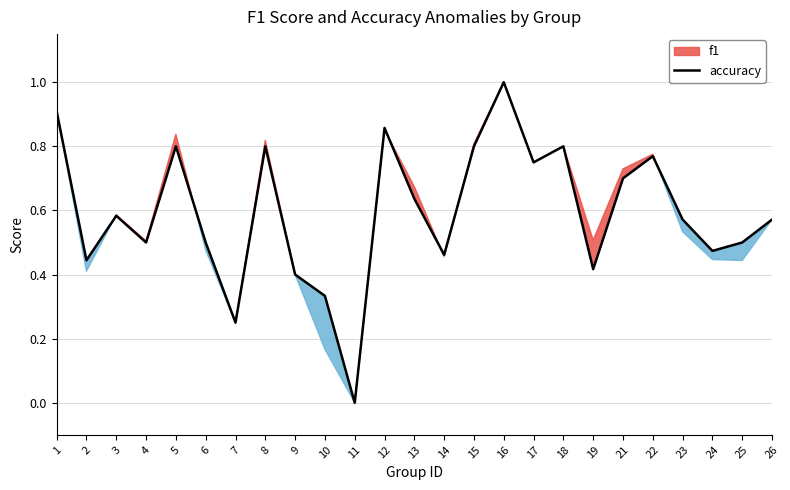

Does the chart have visible grid lines?

Yes